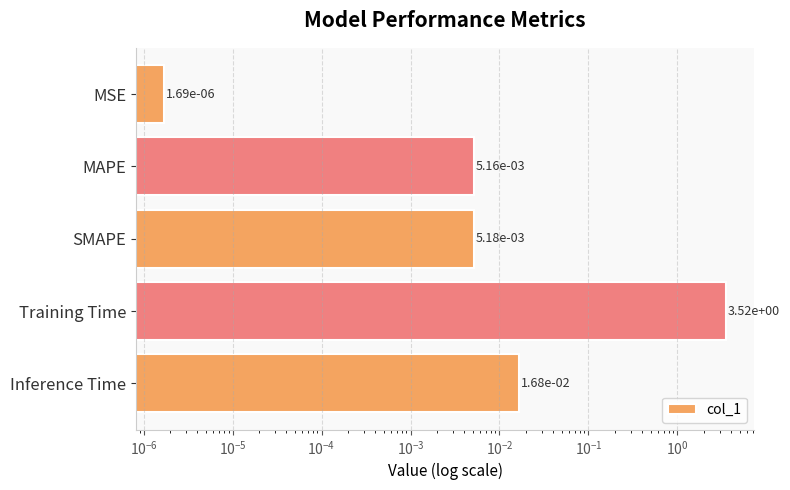

Are the bars grouped side by side (vs. stacked)?

No